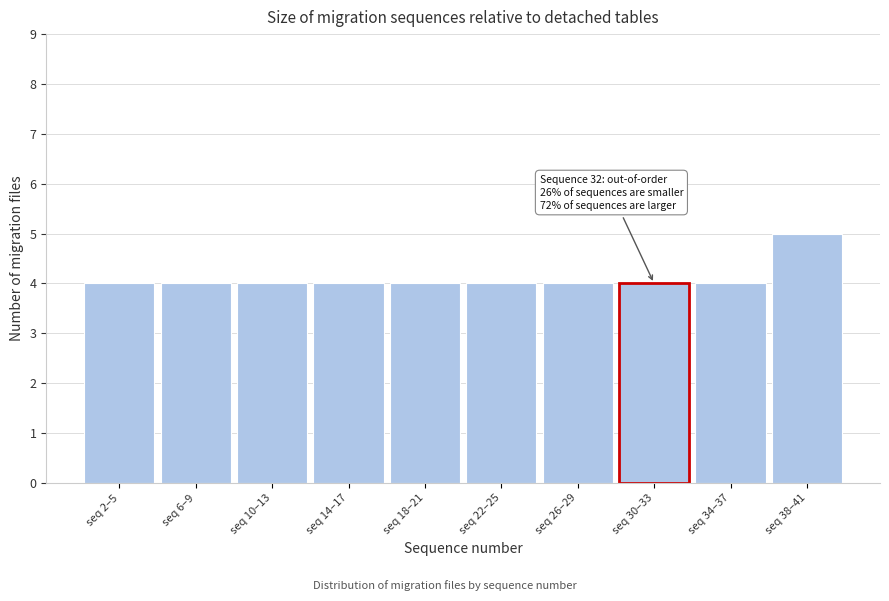

Reading right to left, transcribe all the data shown in this chart.

seq 38–41=5	seq 34–37=4	seq 30–33=4	seq 26–29=4	seq 22–25=4	seq 18–21=4	seq 14–17=4	seq 10–13=4	seq 6–9=4	seq 2–5=4